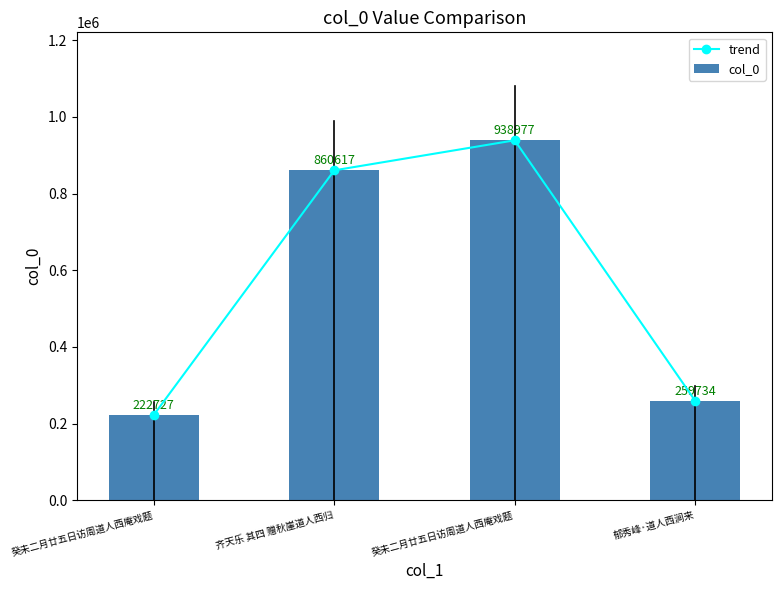

Which category has the highest value in the col_0 series?

癸未二月廿五日访周道人西庵戏题